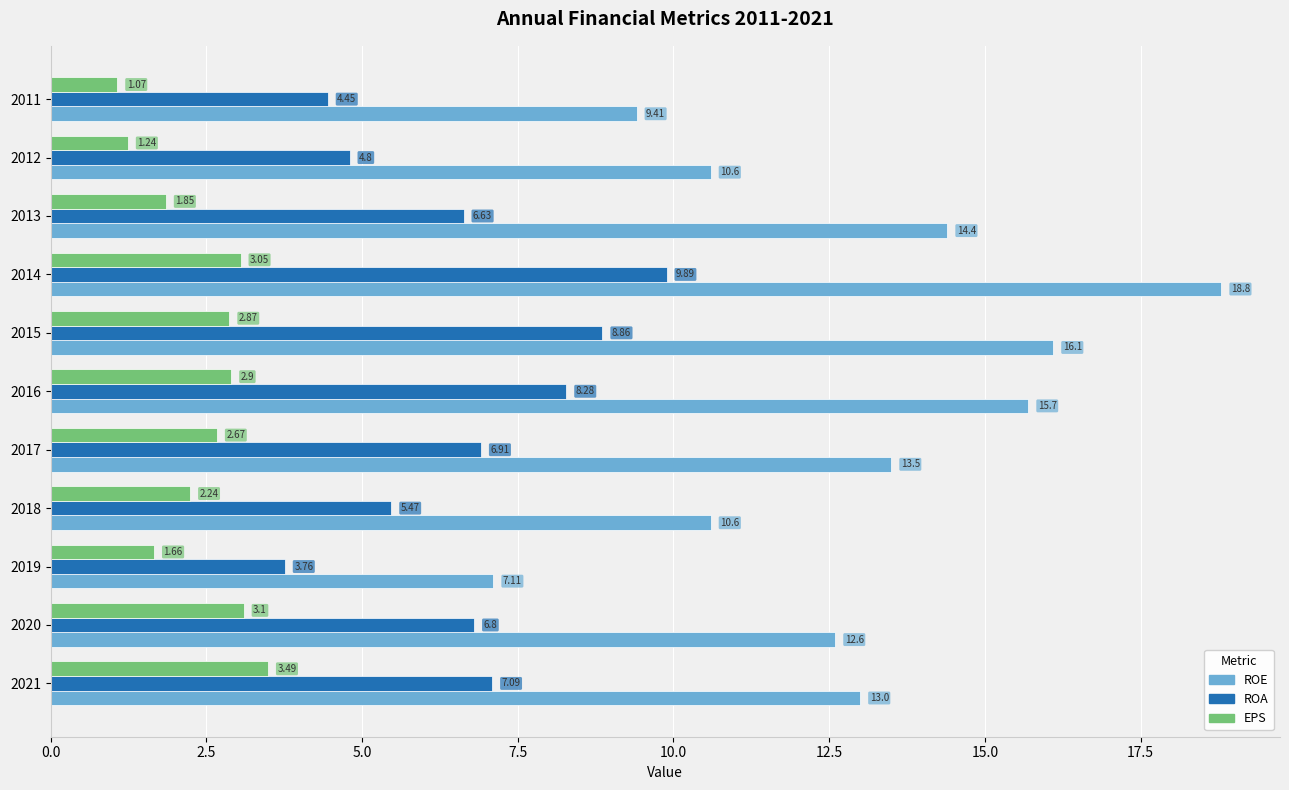

Rank the categories by EPS value from lowest to highest.

2011, 2012, 2019, 2013, 2018, 2017, 2015, 2016, 2014, 2020, 2021